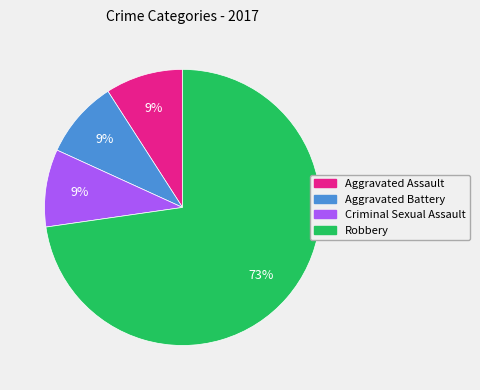

To the nearest percent, what is the average slice percentage?

25%